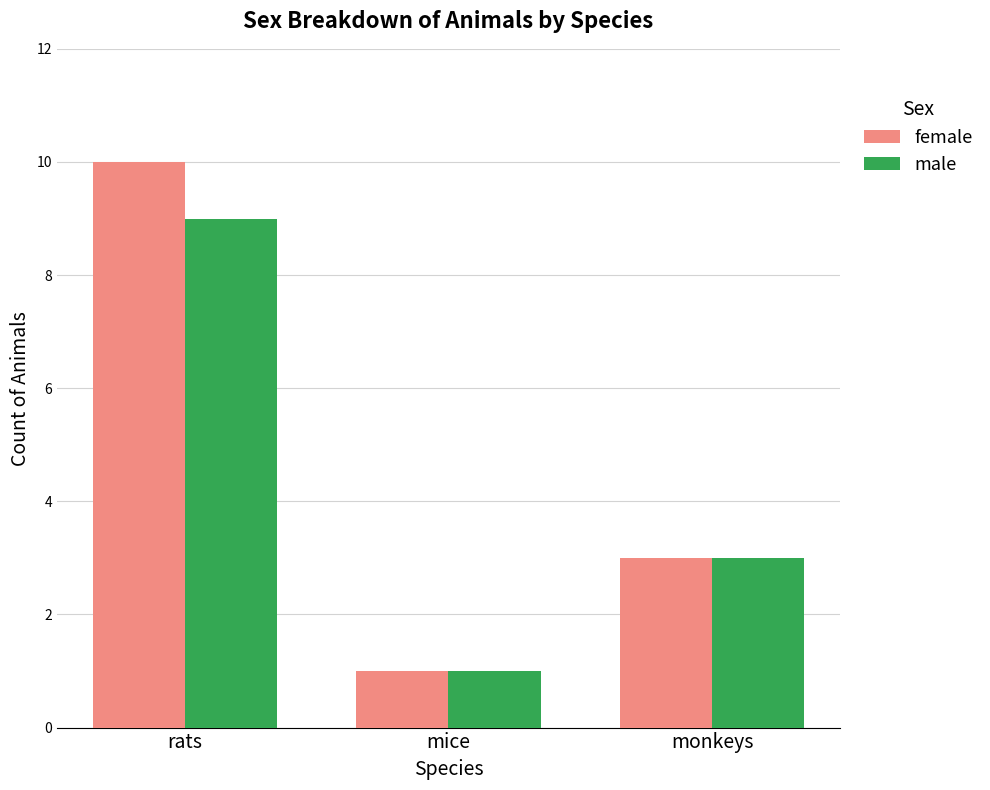

What is the total value across all series at rats?

19